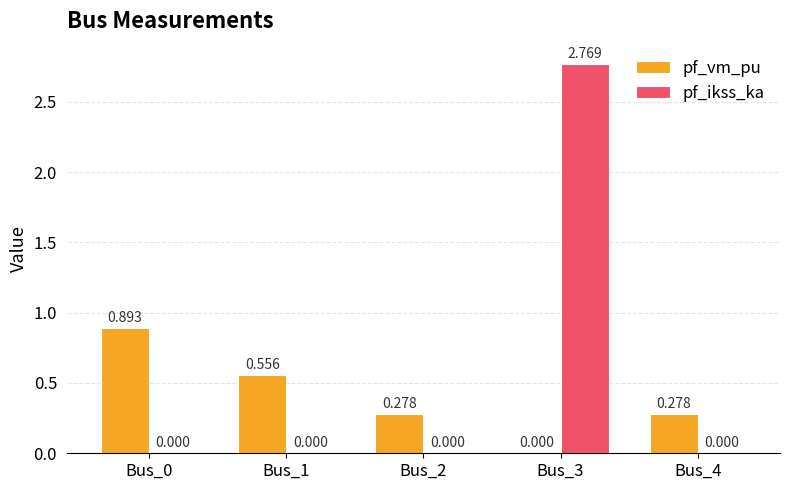

At which category is the sum across all series the highest?

Bus_3